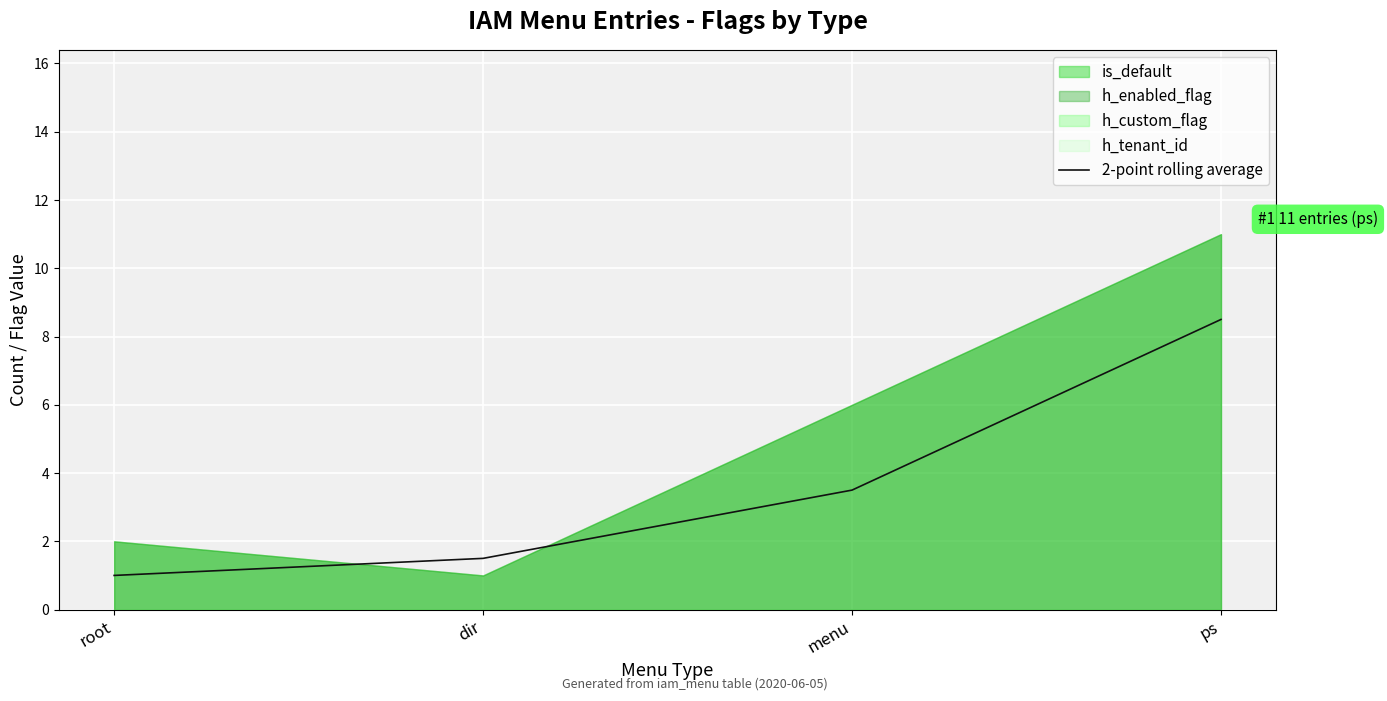

What is the difference between the second highest and minimum values?

2.5